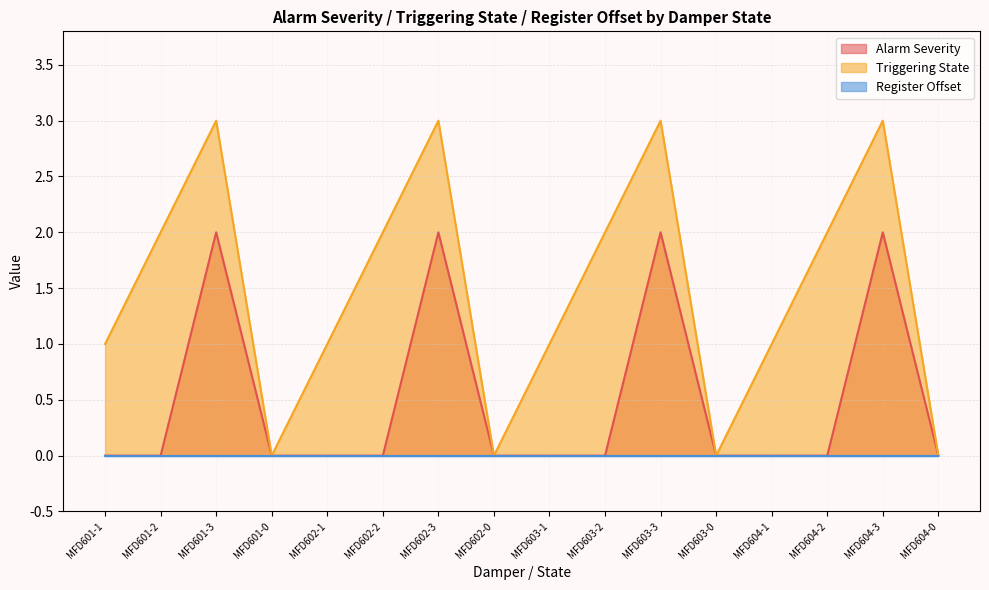

Which series has the largest range (max minus min)?

Triggering State